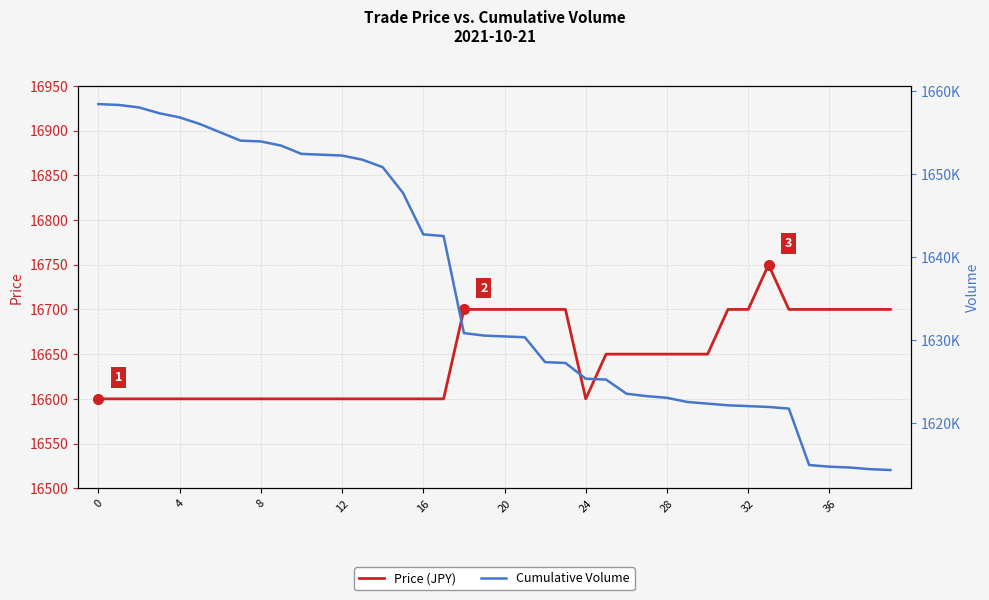

True or false: Cumulative Volume has more than 1 points higher than both neighbors.

False